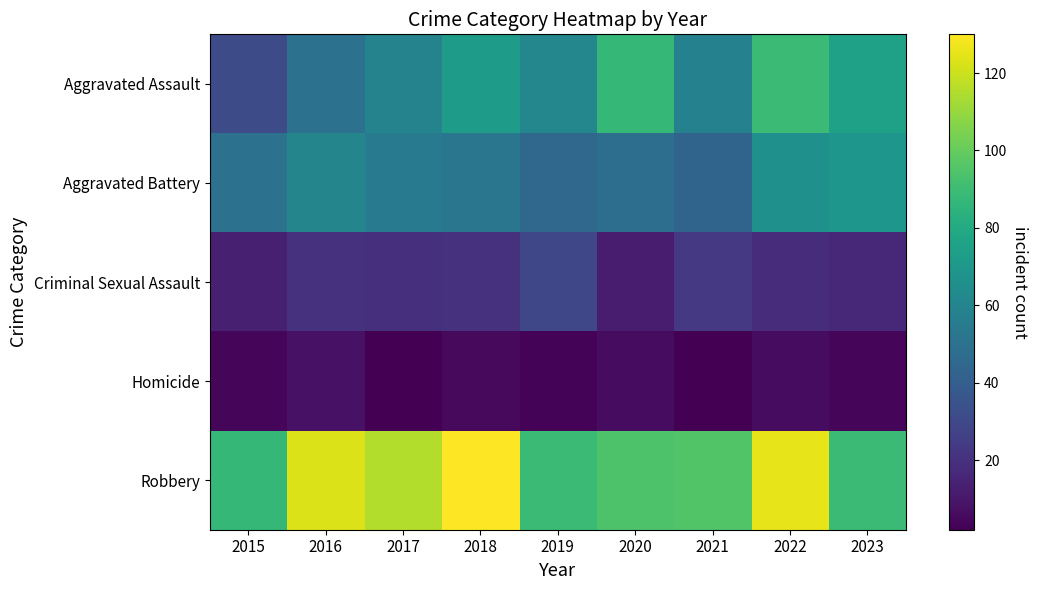

Reading left to right, transcribe all the data shown in this chart.

Aggravated Assault: 2015=31	2016=50	2017=59	2018=72	2019=61	2020=87	2021=58	2022=89	2023=75
Aggravated Battery: 2015=50	2016=60	2017=54	2018=52	2019=45	2020=48	2021=43	2022=66	2023=69
Criminal Sexual Assault: 2015=13	2016=20	2017=19	2018=20	2019=29	2020=12	2021=23	2022=18	2023=16
Homicide: 2015=4	2016=8	2017=2	2018=5	2019=3	2020=6	2021=2	2022=6	2023=4
Robbery: 2015=87	2016=123	2017=115	2018=130	2019=89	2020=94	2021=95	2022=125	2023=89